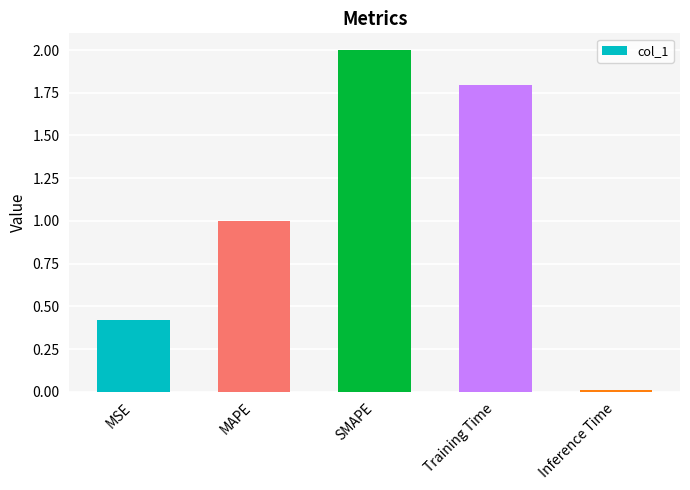

What is the change in value from MSE to MAPE?

+0.6